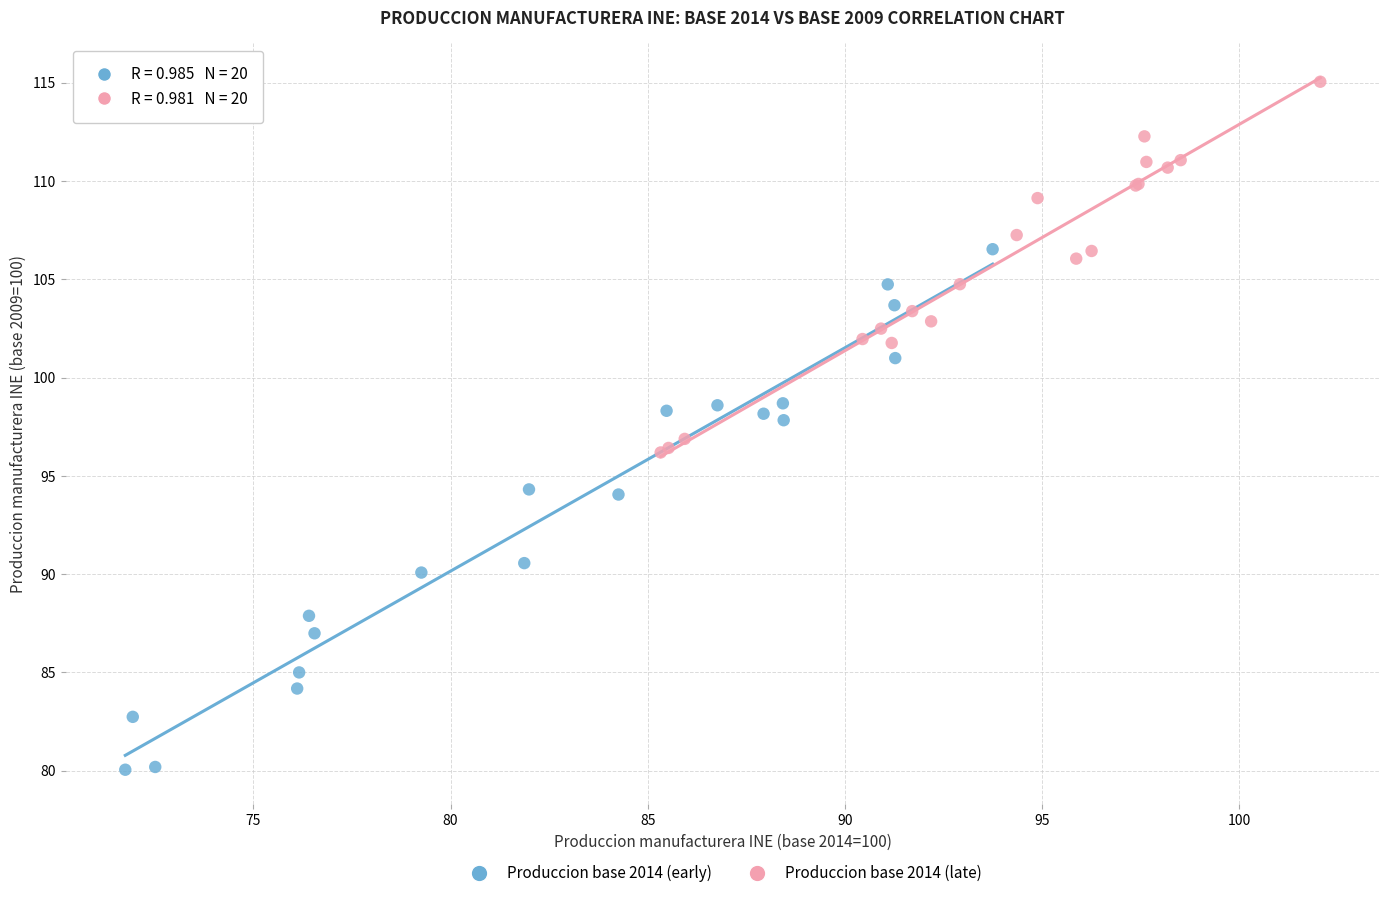

Which series has the largest Y range (max minus min)?

Produccion base 2014 (early)